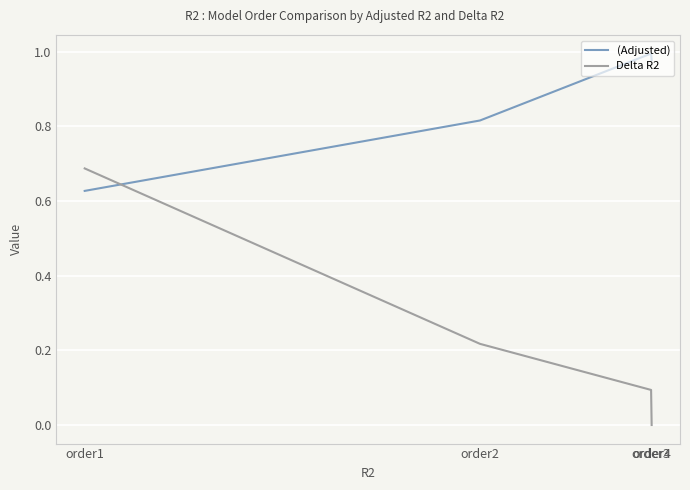

Which series has the largest range (max minus min)?

Delta R2